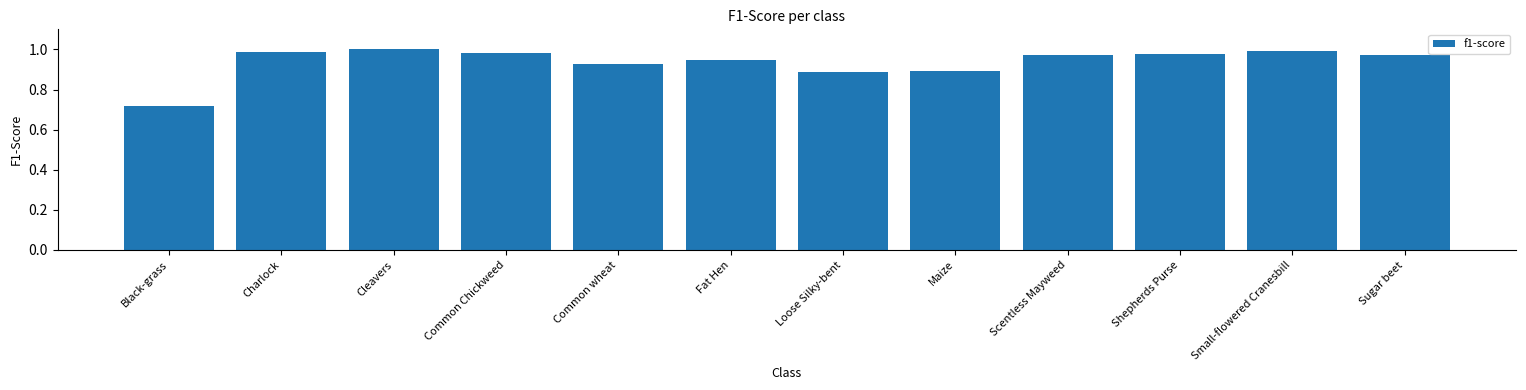

What is the difference between the maximum and minimum values?

0.3